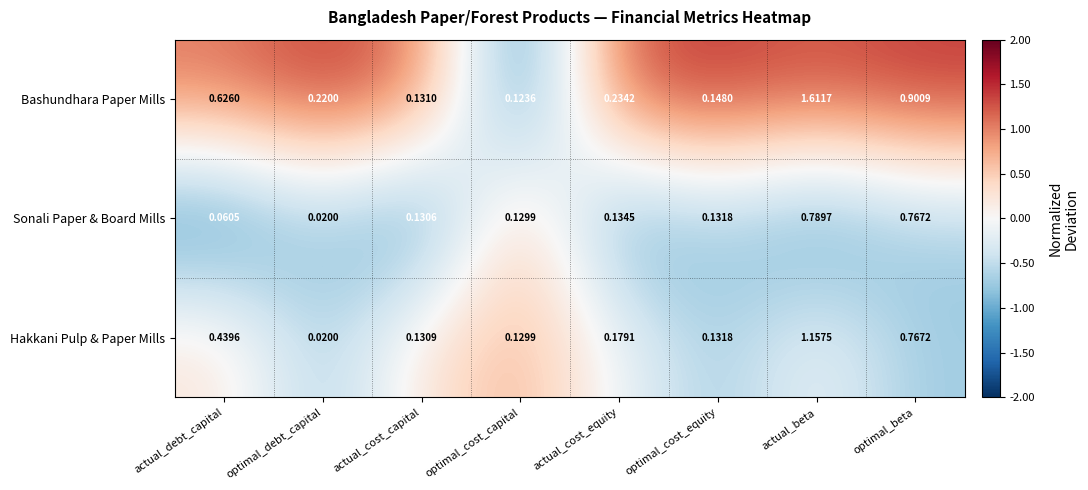

At actual_debt_capital, list the series in order from smallest to largest.

Sonali Paper & Board Mills, Hakkani Pulp & Paper Mills, Bashundhara Paper Mills